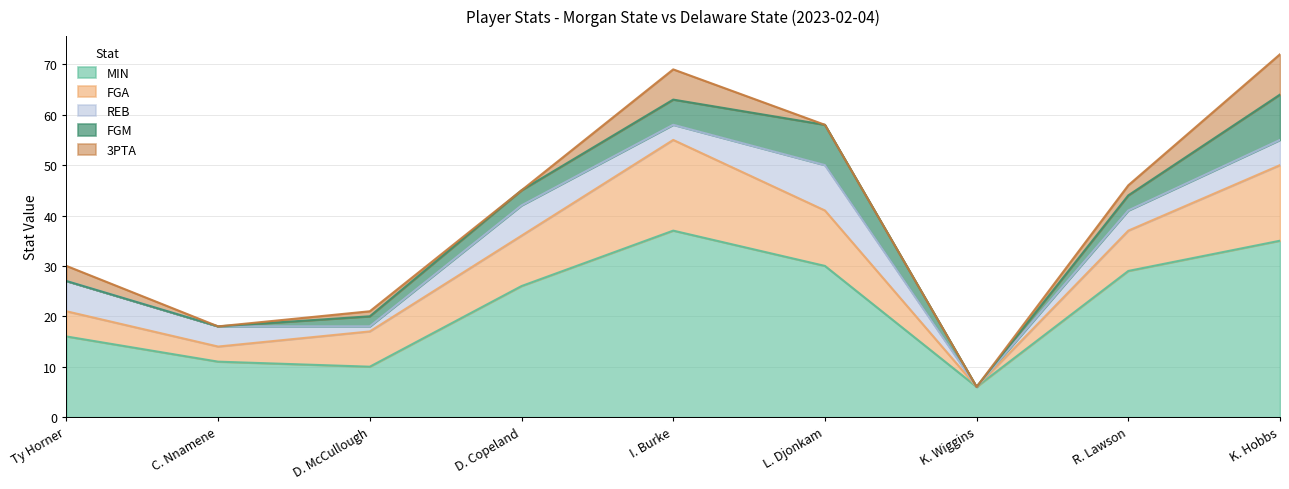

What is the label of the 5th point from the right?

I. Burke